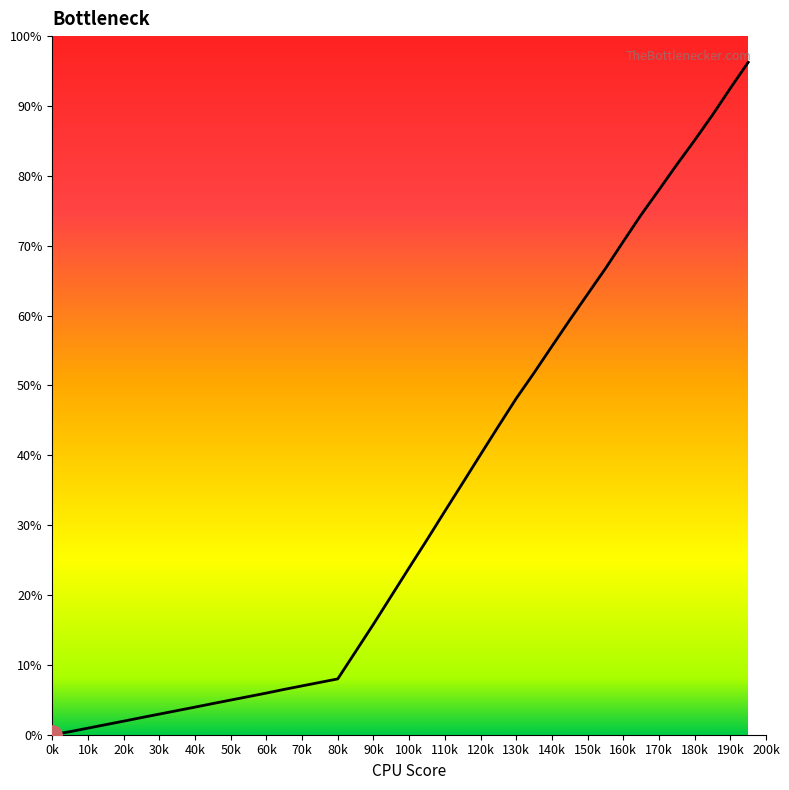

What is the greatest value displayed?

96.3